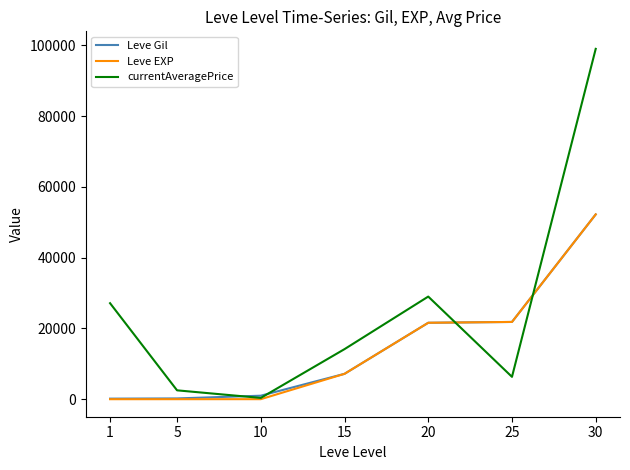

What is the highest value of the Leve Gil series?

52220